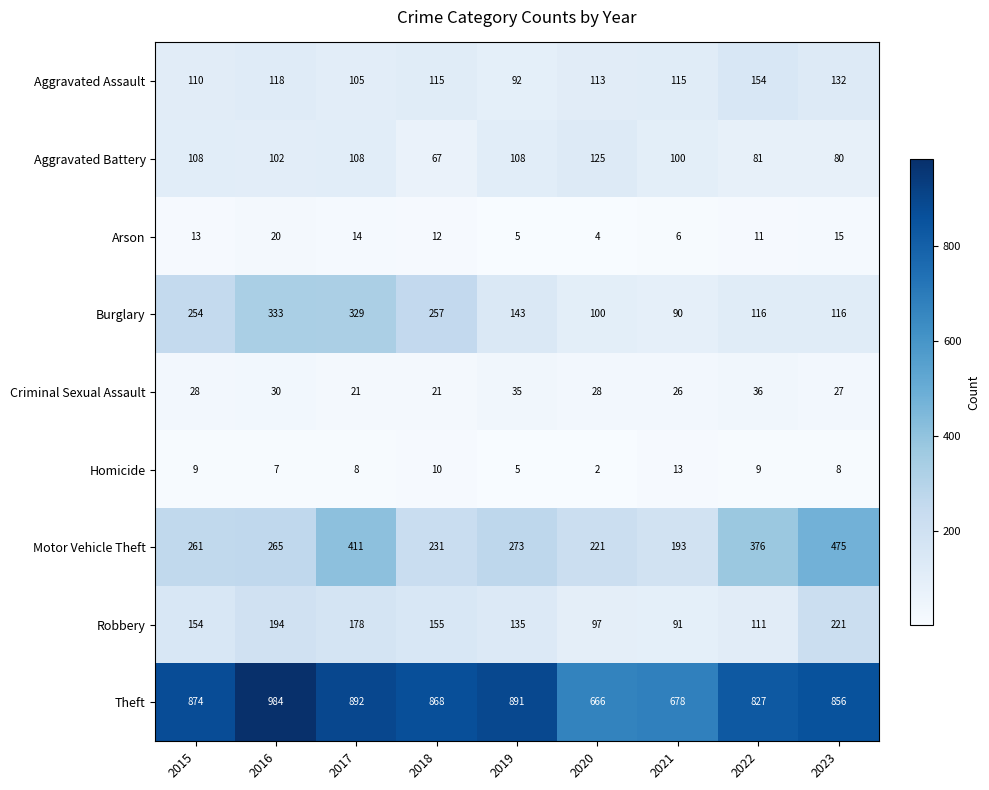

What is the difference between the second highest and second lowest values in the Homicide series?

5